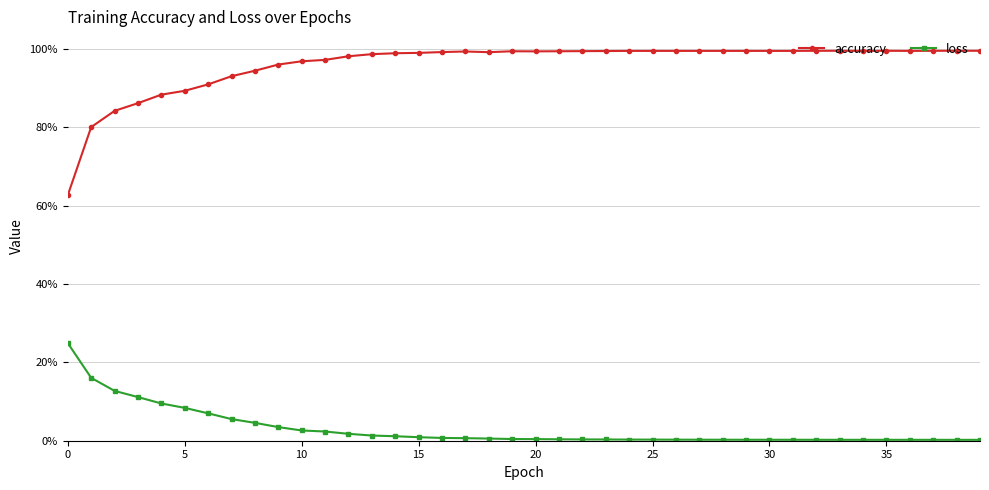

What are all the series names shown in the legend?

accuracy, loss